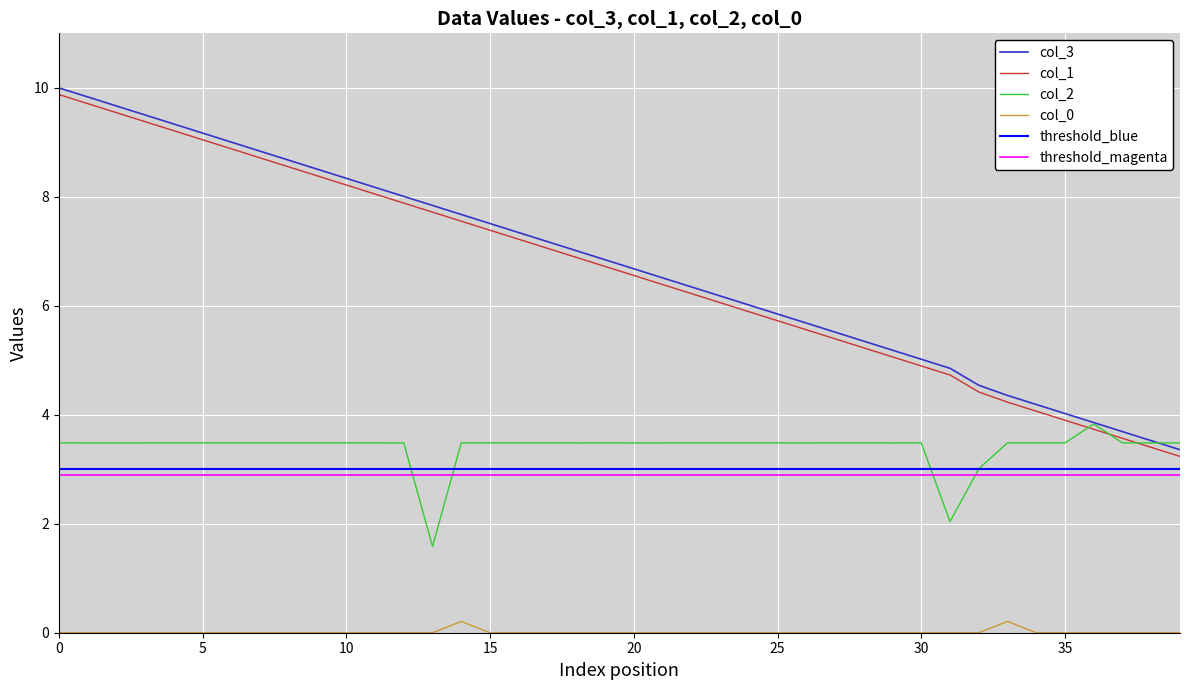

How many distinct data groups are displayed?

4